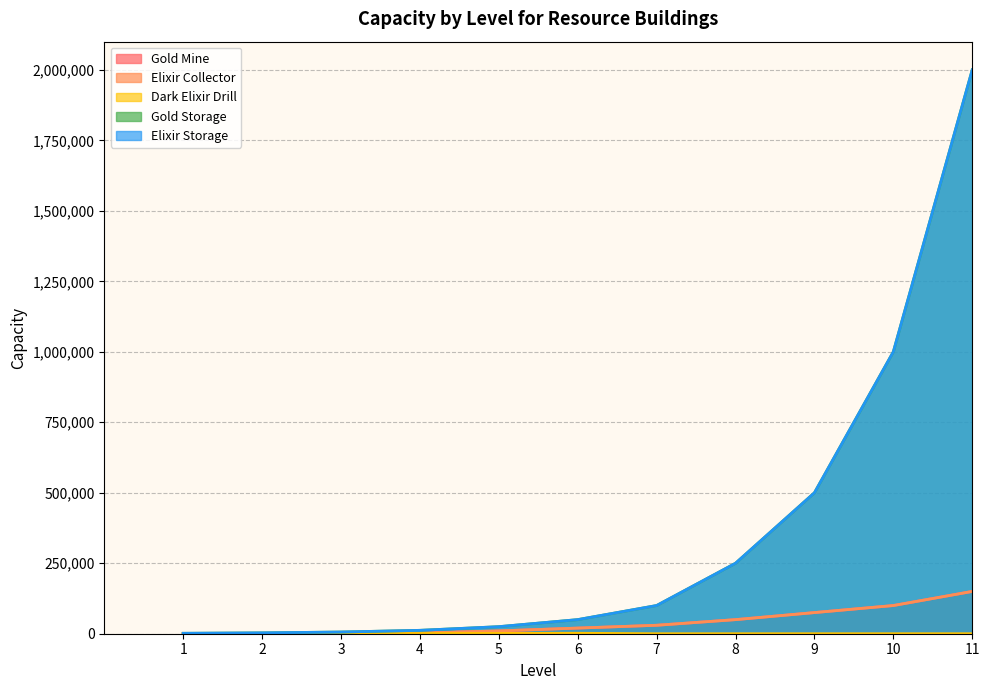

Where is Gold Storage nearest to the value 1000750?

10